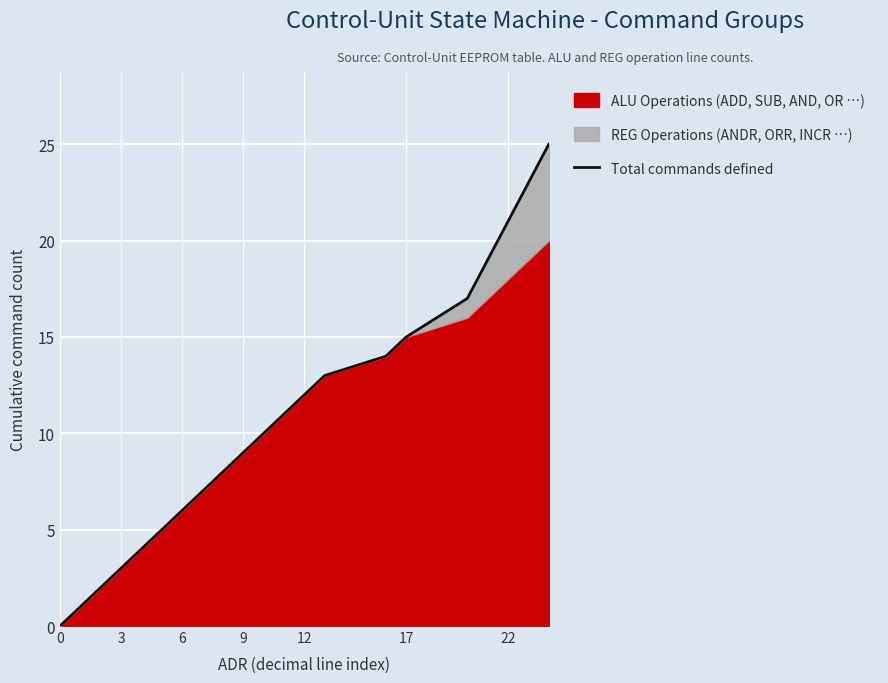

How many values exceed 10?

10